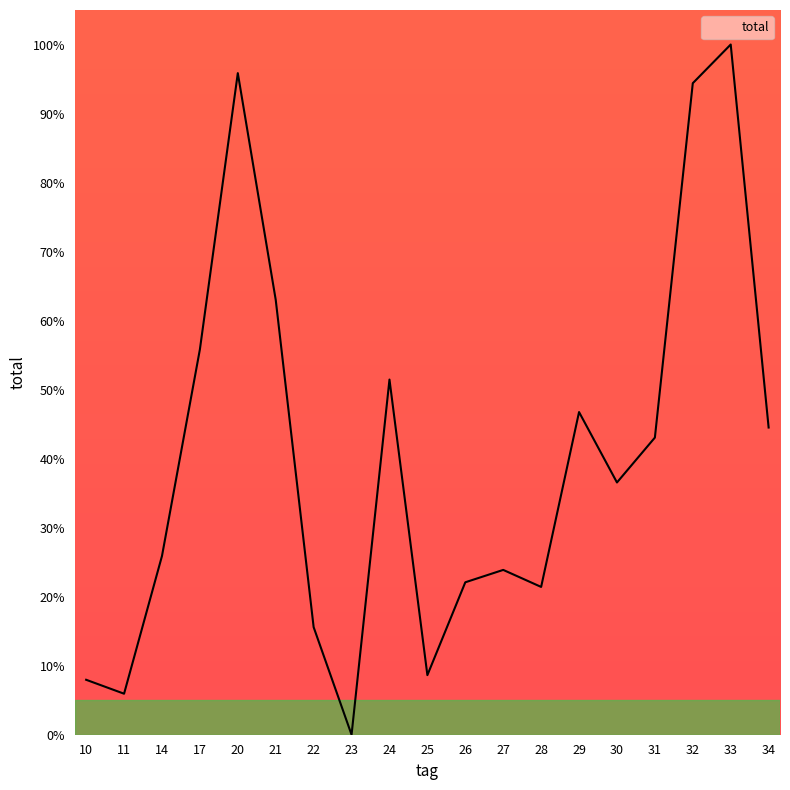

How many positive values are there?

18